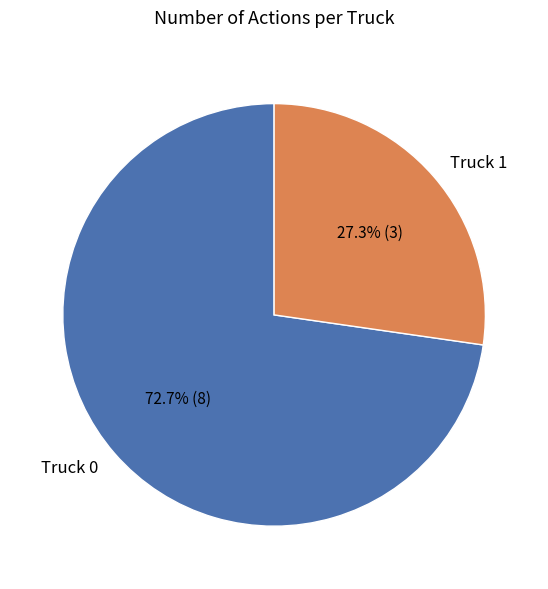

True or false: Truck 0 accounts for 88% of the total.

False